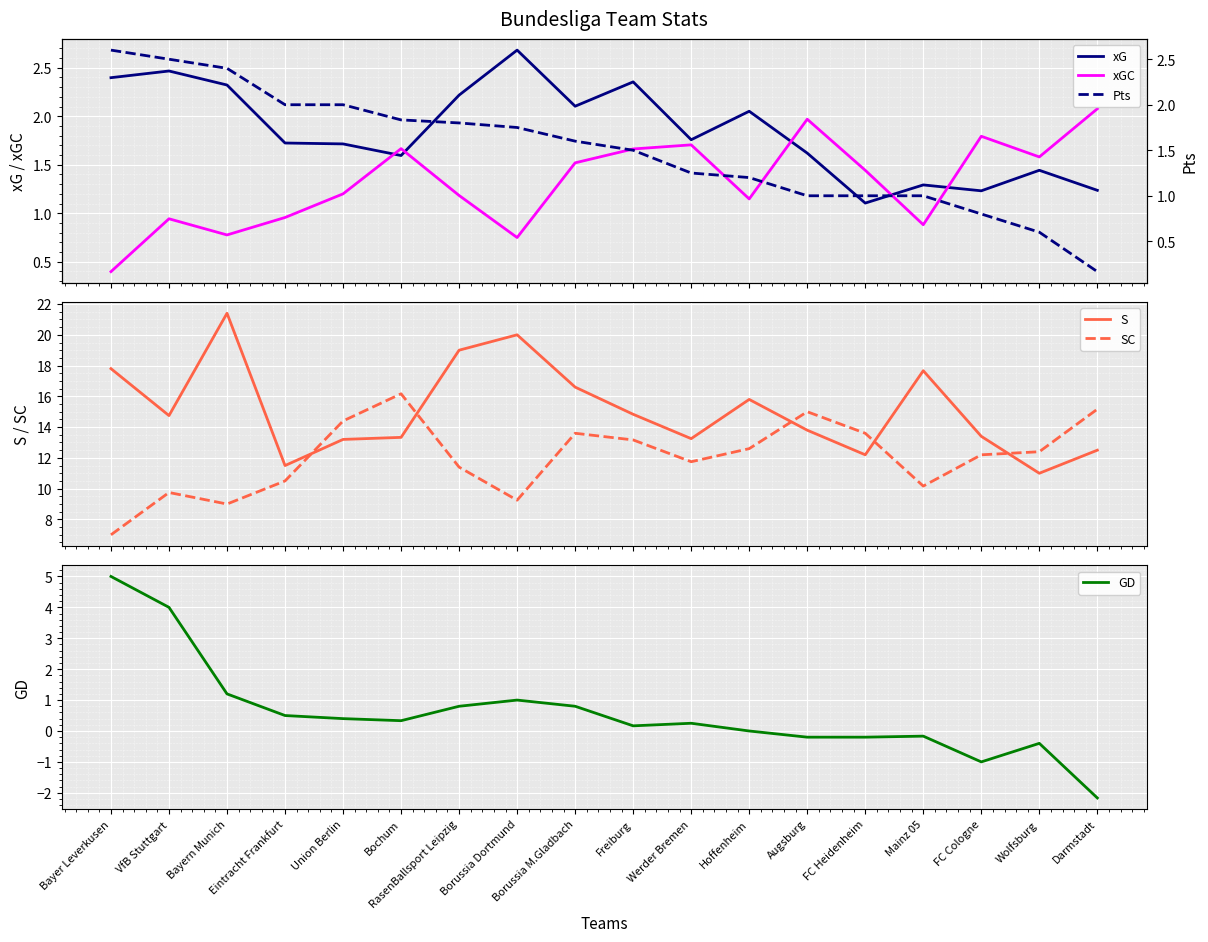

Which series has the largest total across all categories?

S